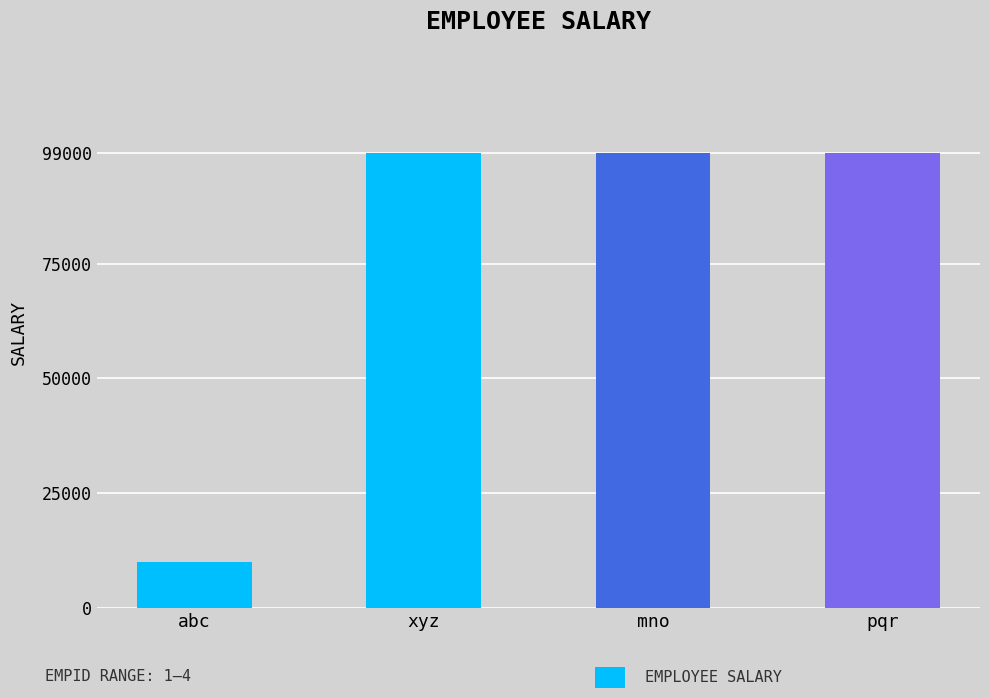

What is the ratio of the value at xyz to the value at mno?

1.0